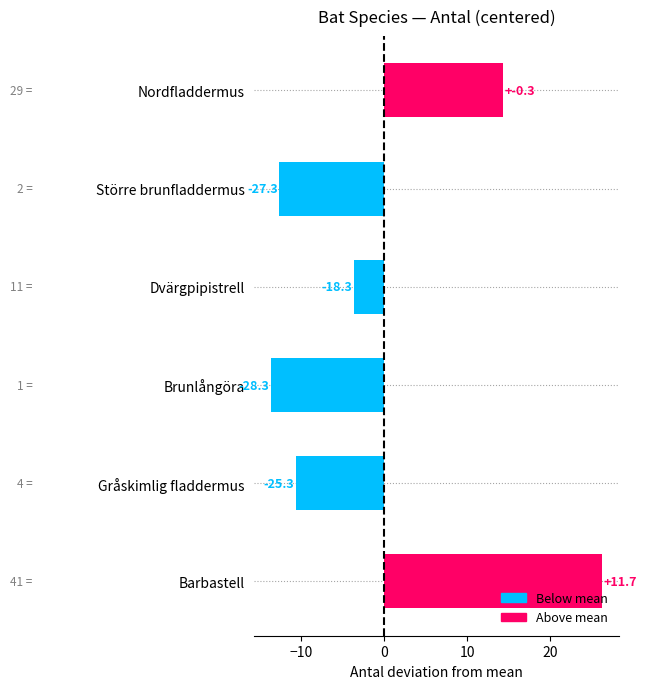

How many bars are there in total?

6